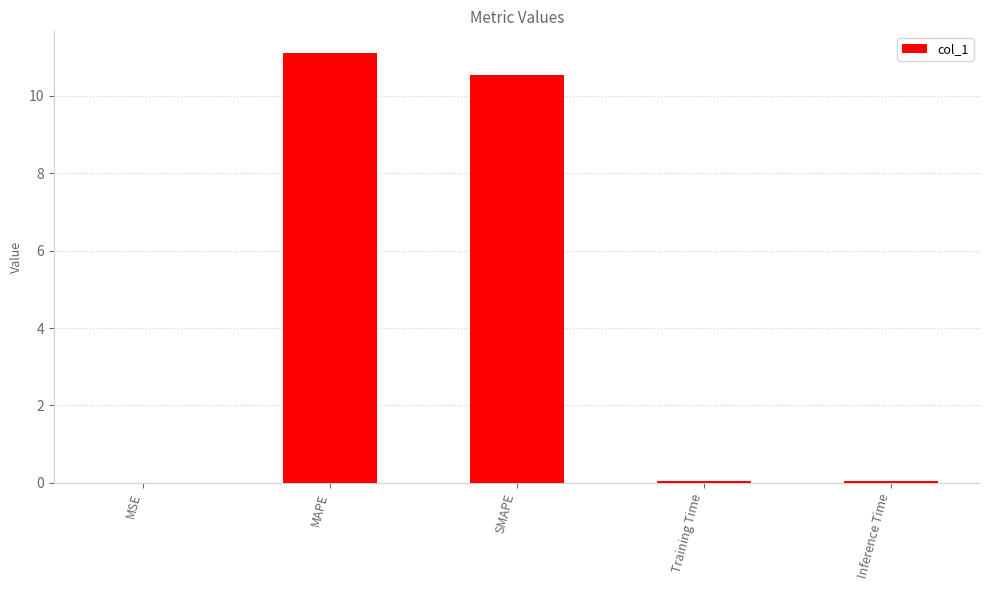

True or false: the data shows 0.0 at Training Time.

True